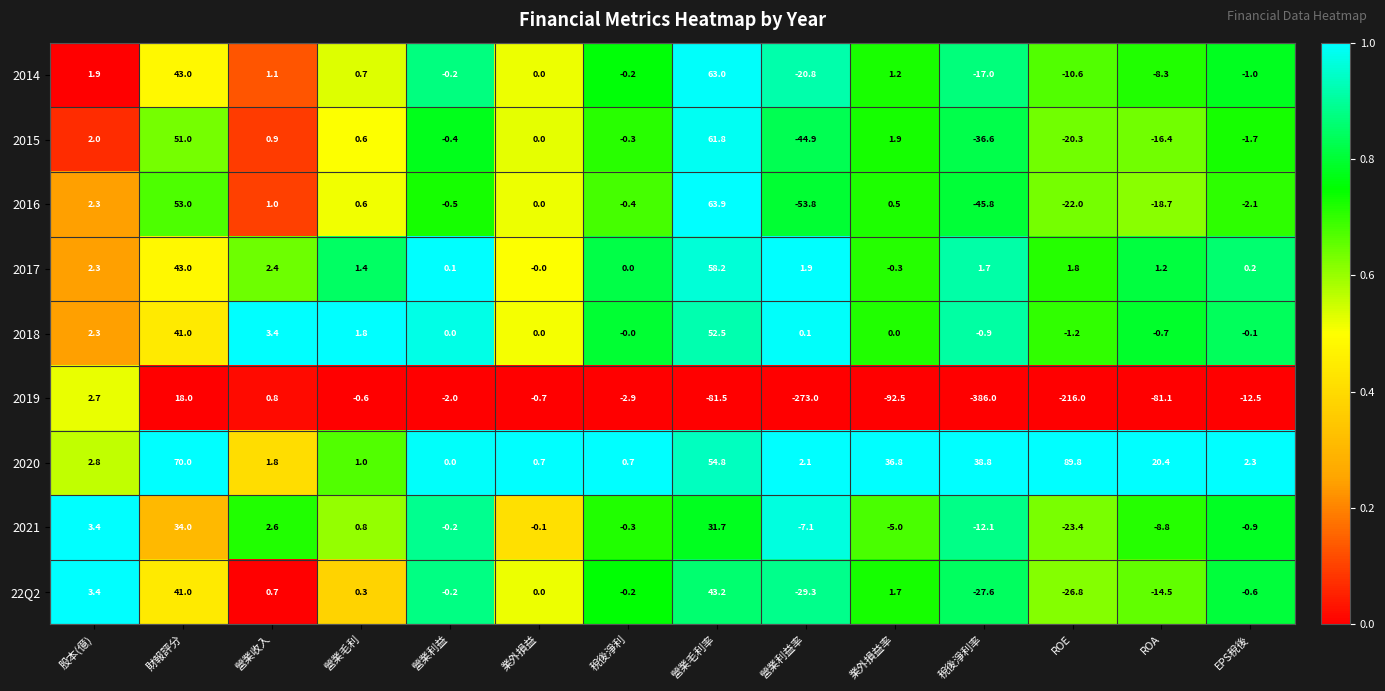

Which series changed the most between 股本(億) and 營業毛利?

2019